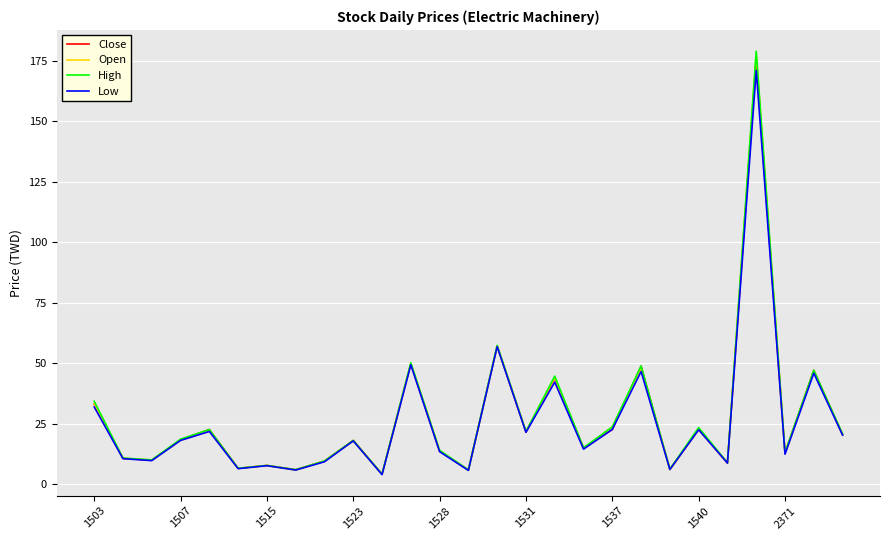

What is the maximum value shown in the chart?

179.0